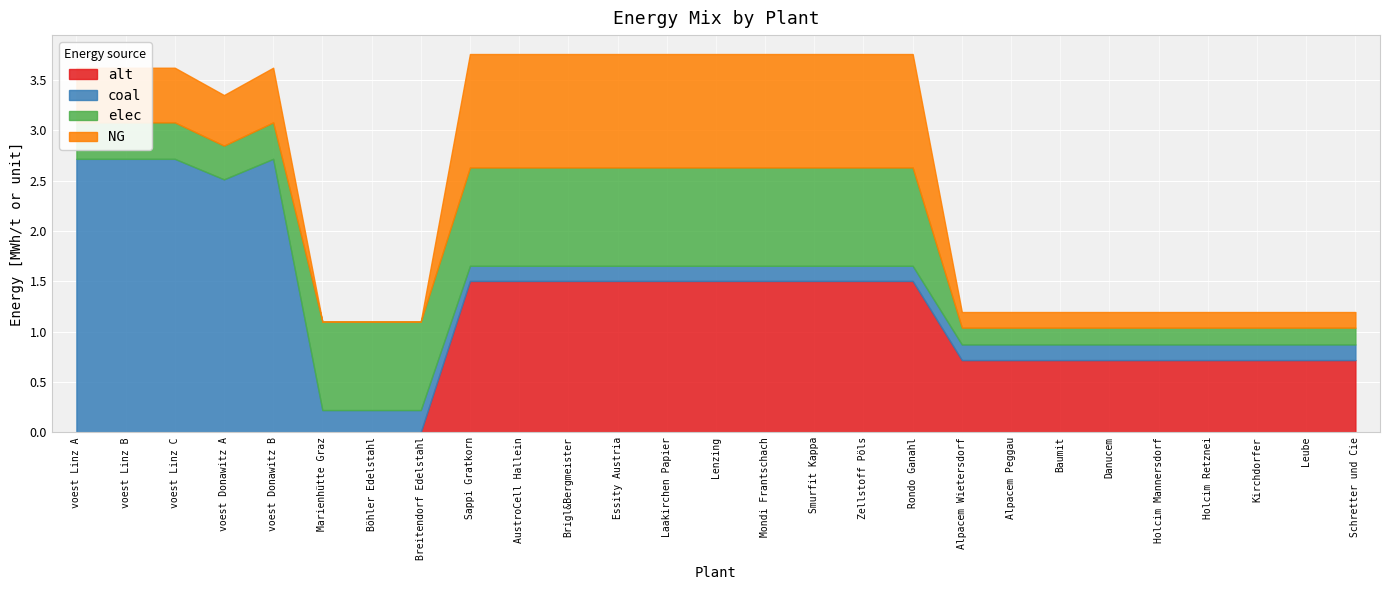

How many lines are shown in the chart?

4